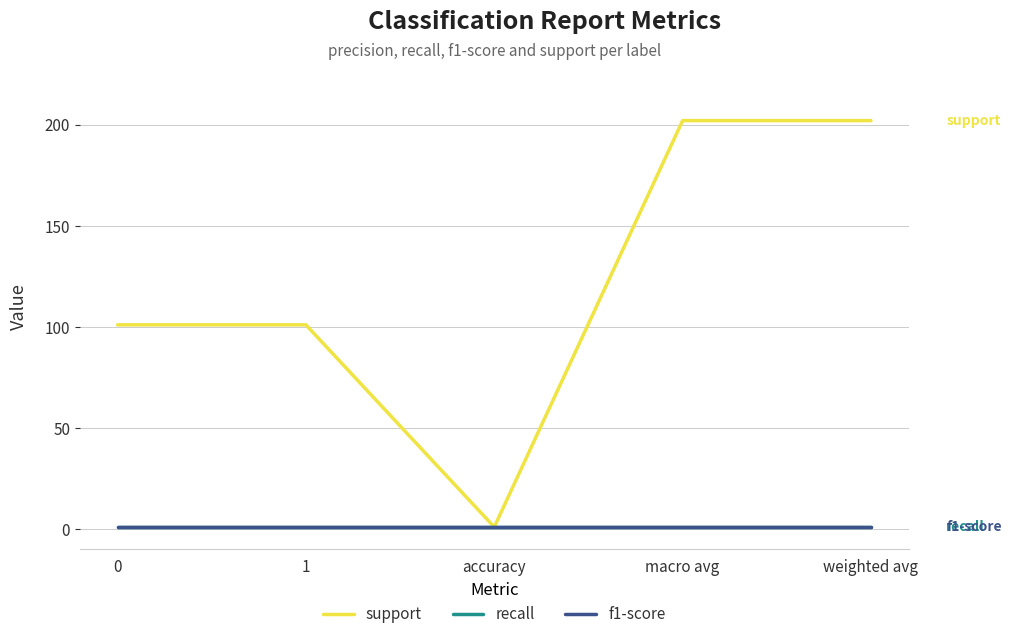

True or false: recall and f1-score cross at least once.

False